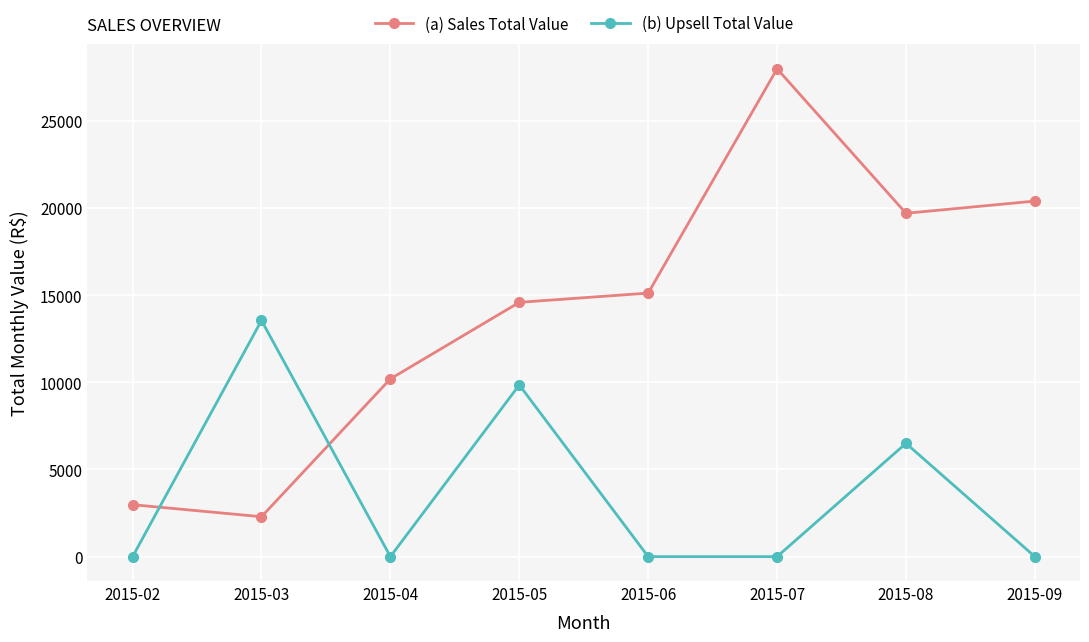

Where is the first local minimum for (b) Upsell Total Value?

2015-04